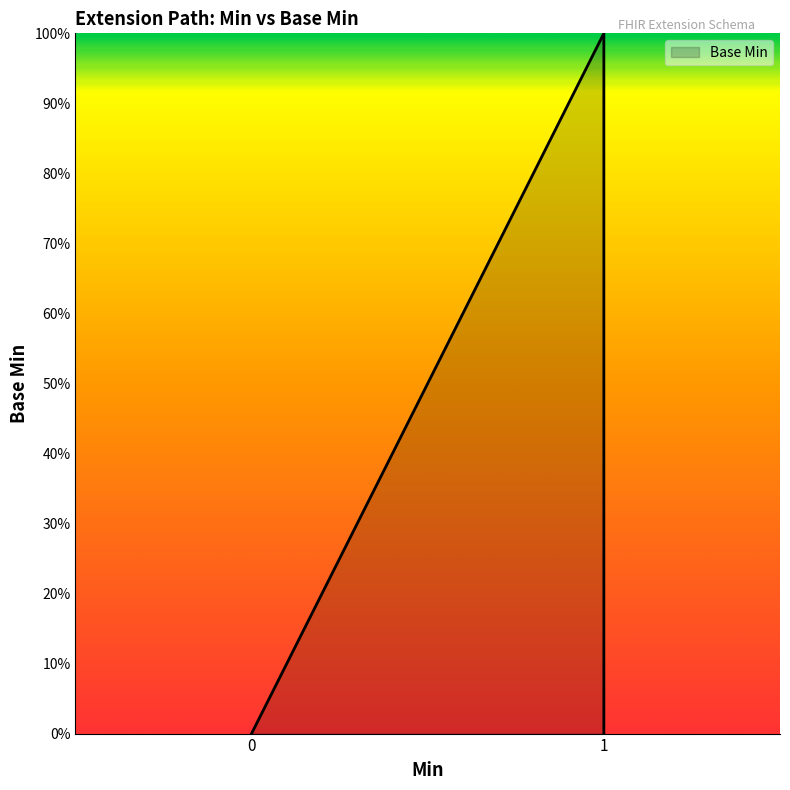

What is the difference between the maximum and minimum values?

1